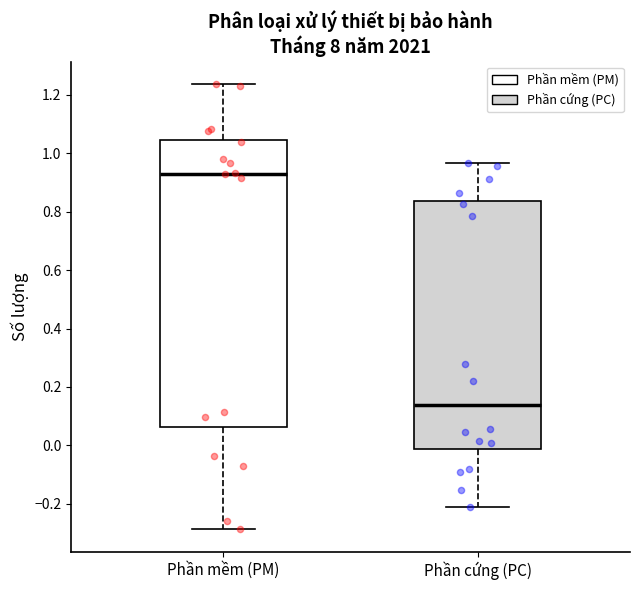

Comparing the boxes themselves (not the whiskers), which one is the tallest?

Phần mềm (PM)